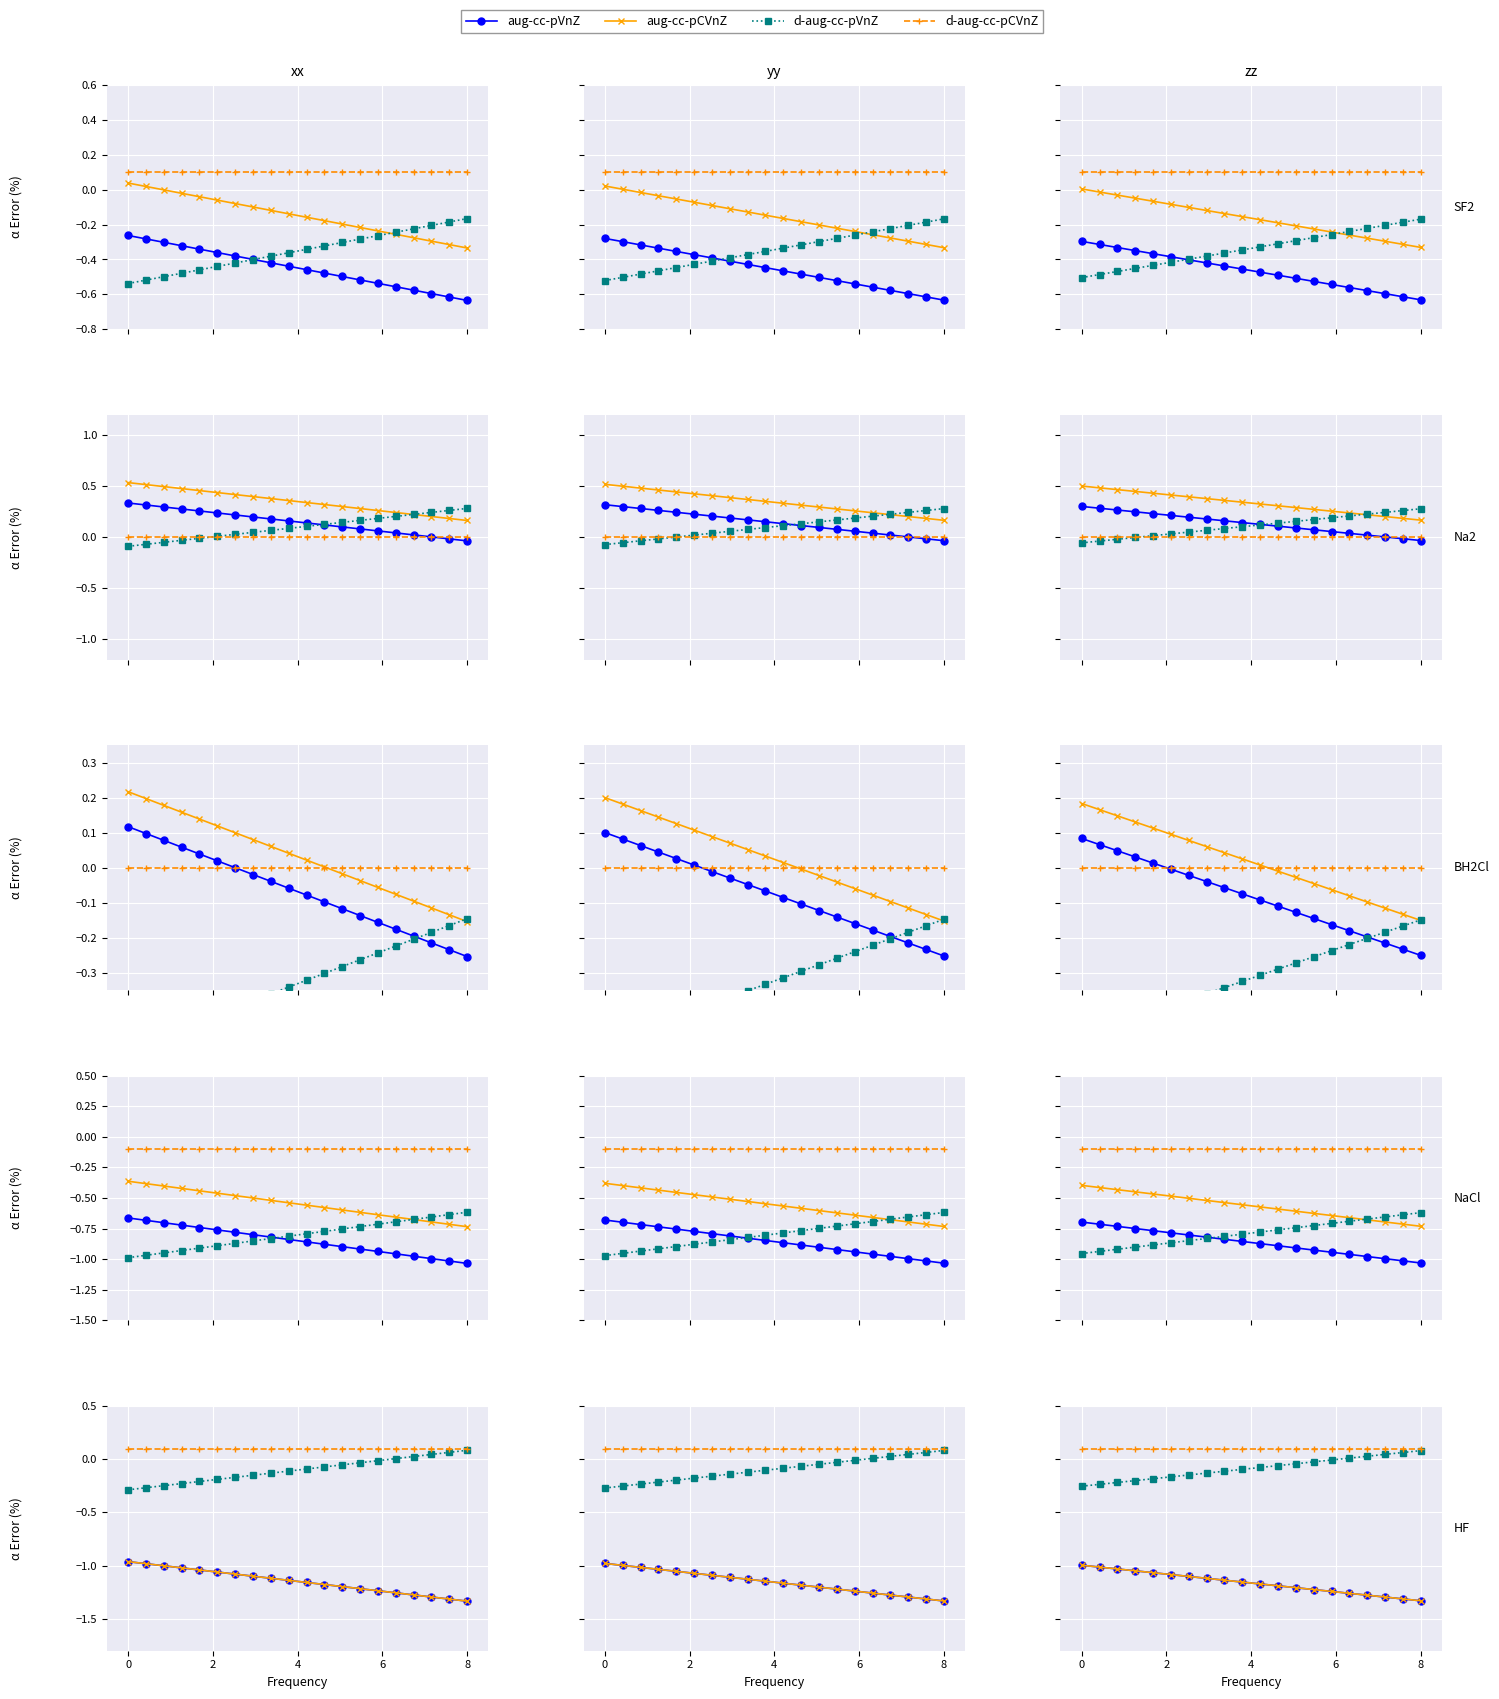

True or false: aug-cc-pCVnZ and aug-cc-pVnZ cross at least once.

False